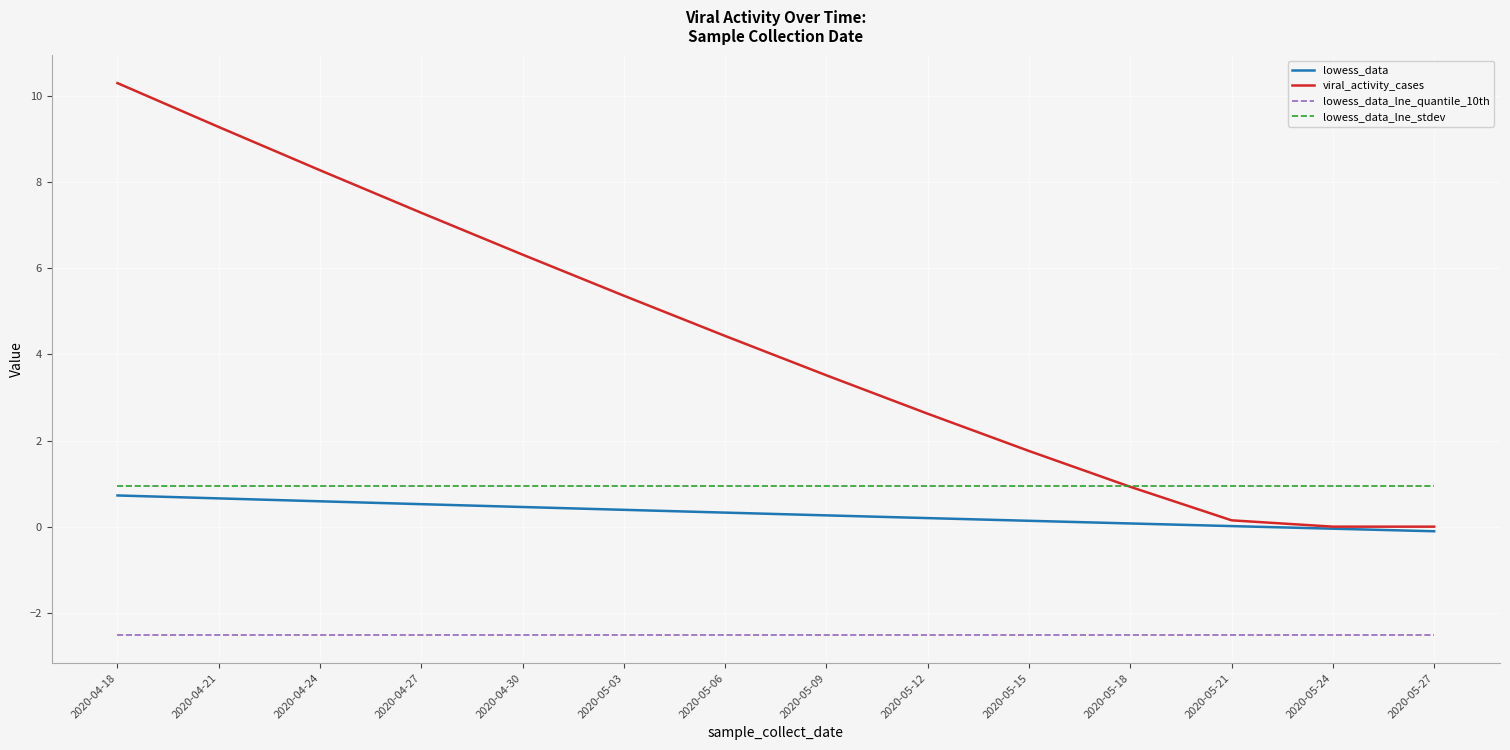

How many lines are shown in the chart?

4